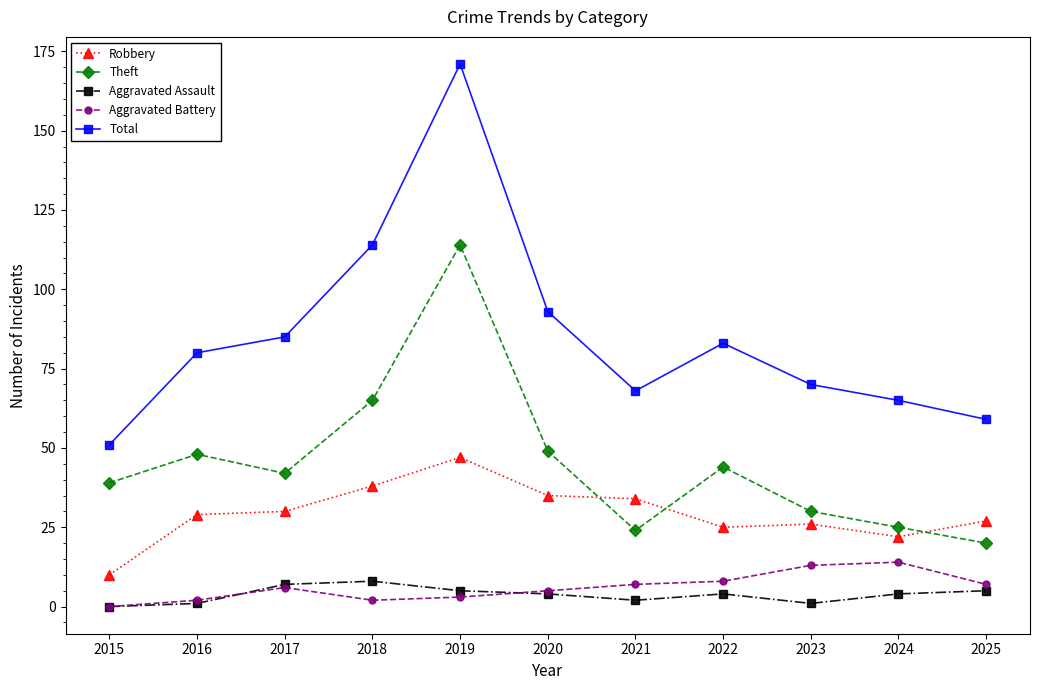

True or false: Aggravated Battery and Total cross at least once.

False